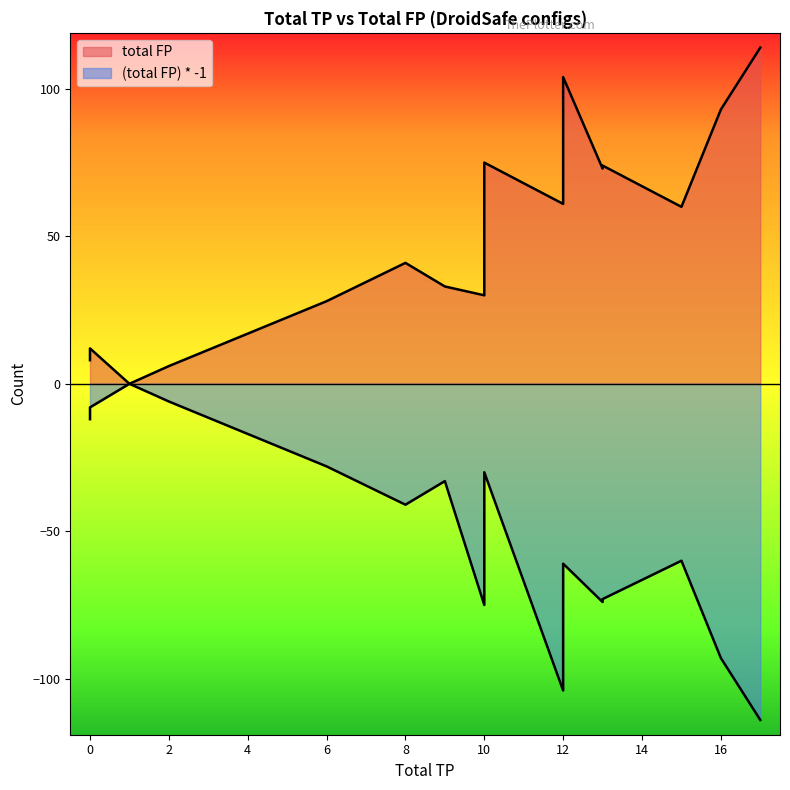

What are all the series names shown in the legend?

total FP, (total FP) * -1